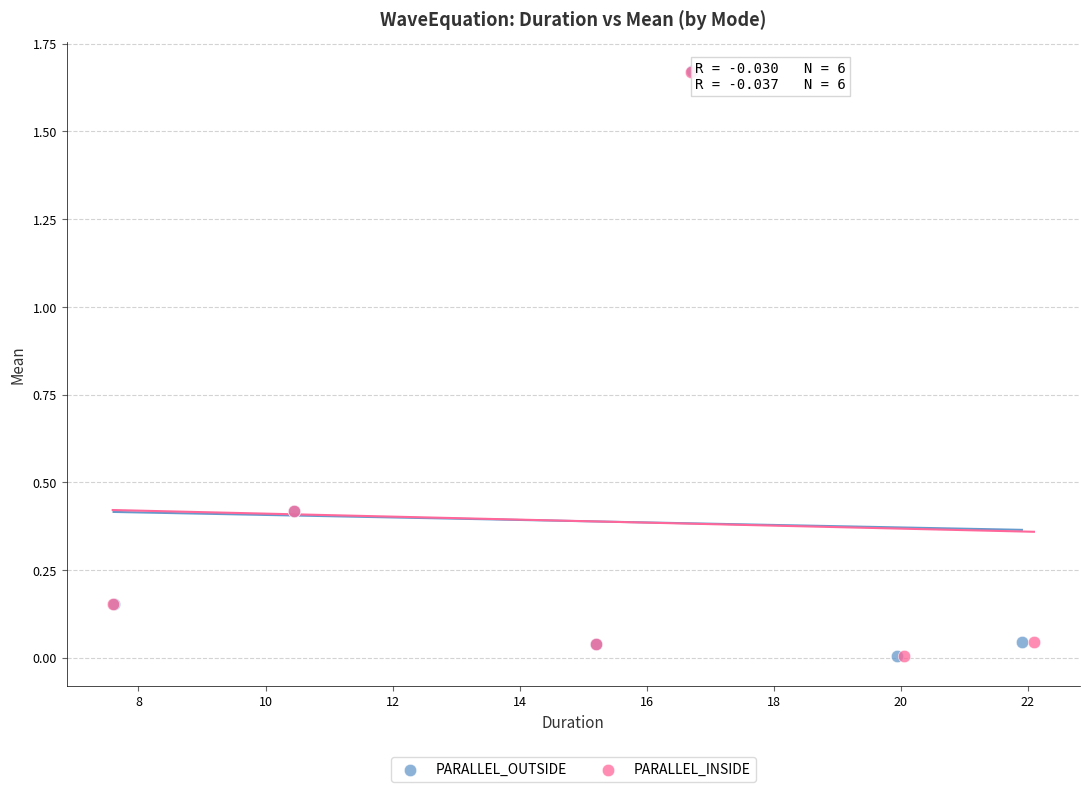

What are all the series names shown in the legend?

PARALLEL_OUTSIDE, PARALLEL_INSIDE